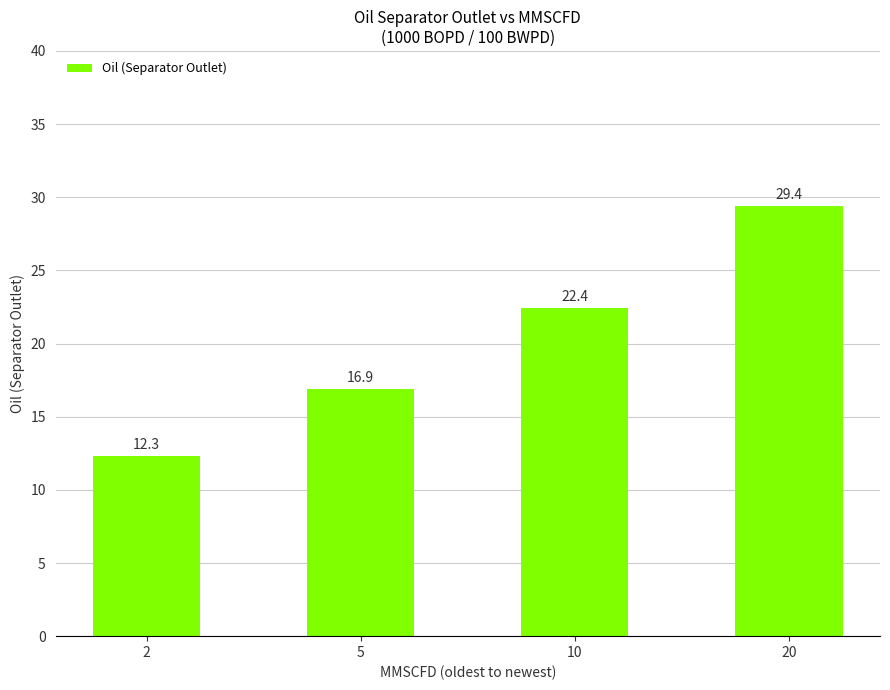

List the labels in order of value, smallest first.

2, 5, 10, 20